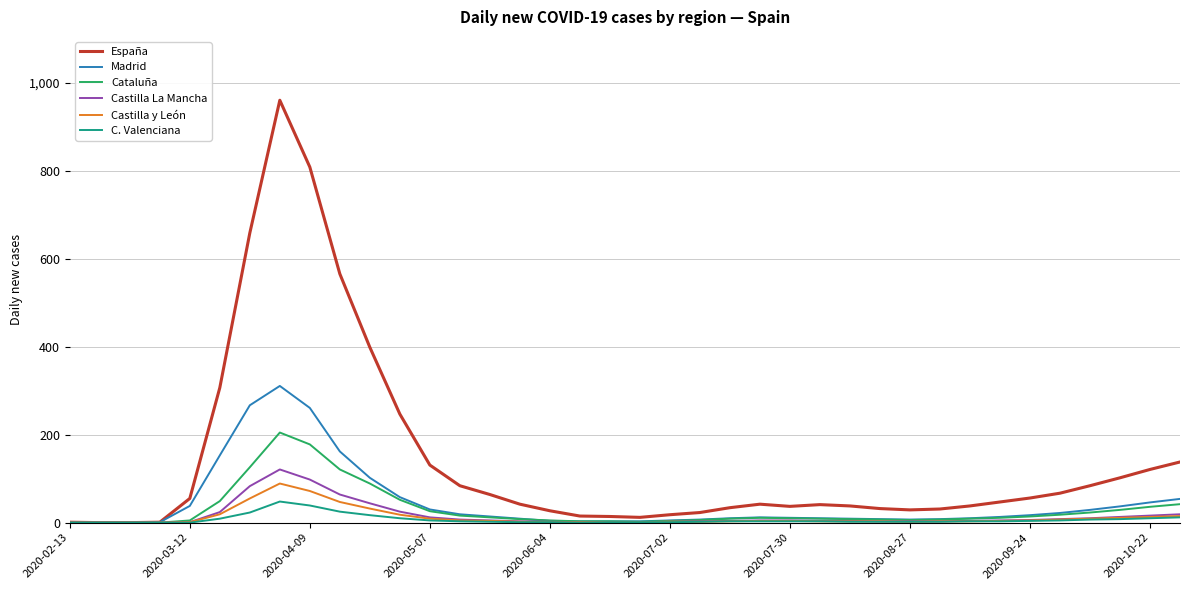

Which series has the largest total across all categories?

España